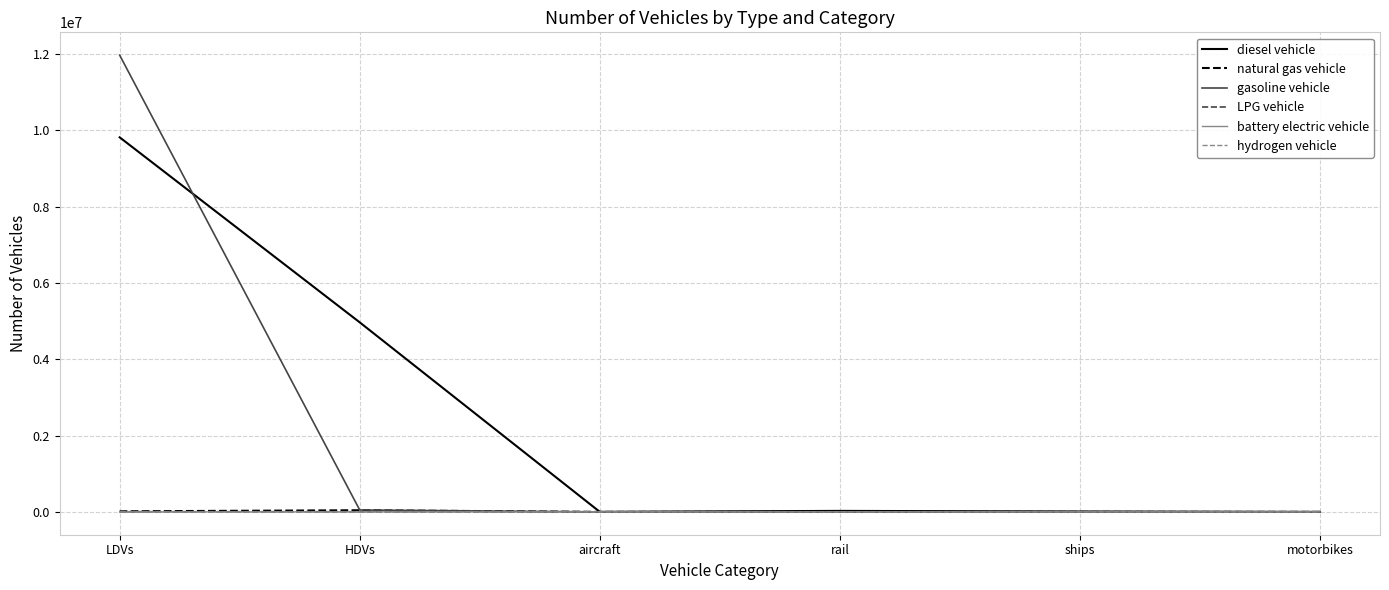

At which label does diesel vehicle reach its peak?

LDVs